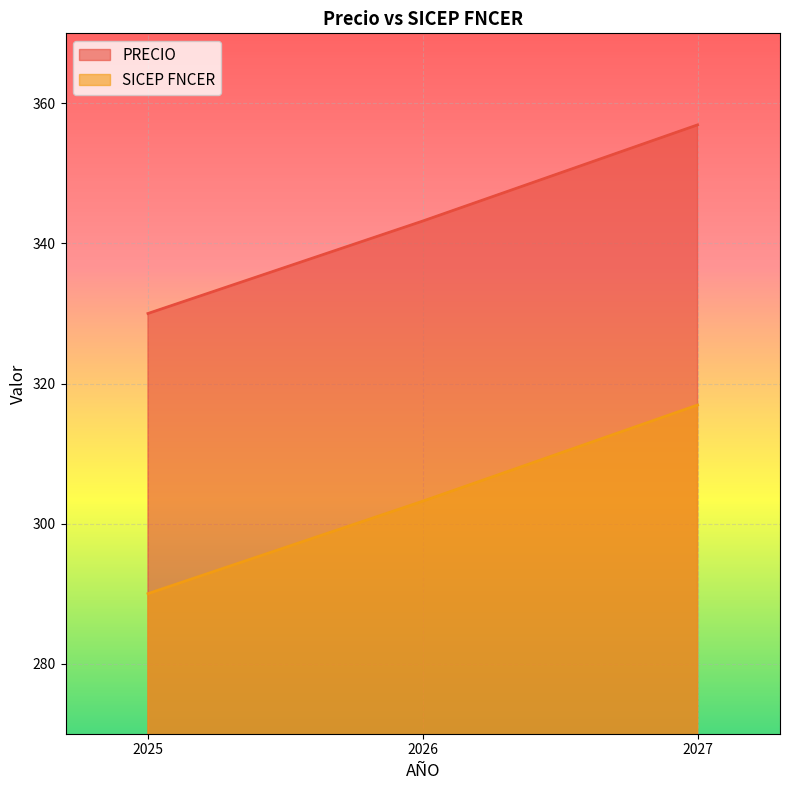

Reading left to right, extract all data points from this chart.

PRECIO: 2025=330.0	2026=343.2	2027=356.9
SICEP FNCER: 2025=290.0	2026=303.2	2027=316.9